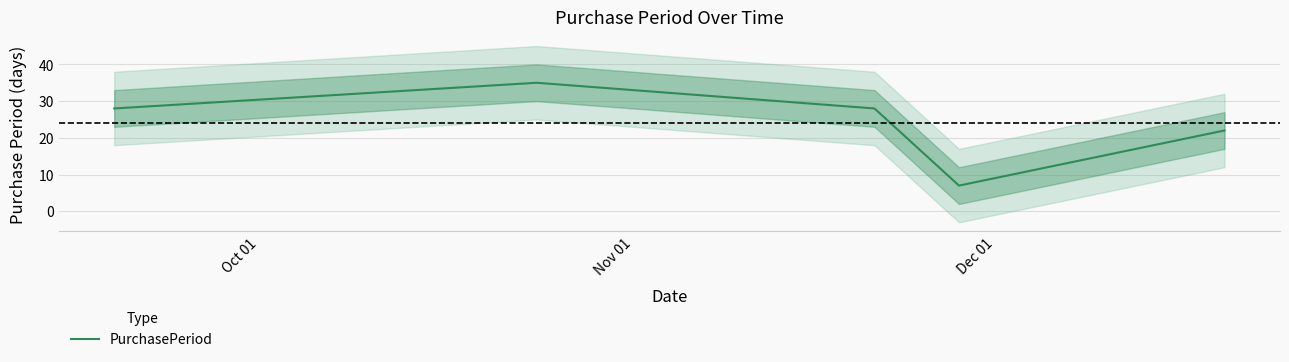

What is the maximum value shown in the chart?

35